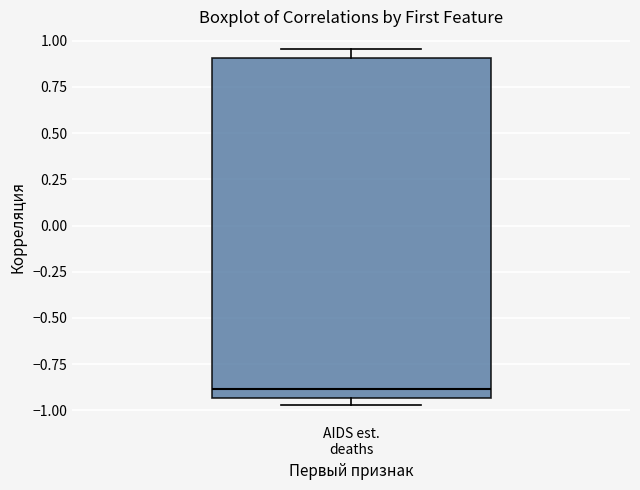

Where is the lower edge of the box for AIDS est. deaths on the y-axis? The values are not printed on the chart, so give them approximately, as read against the axis.

-0.95